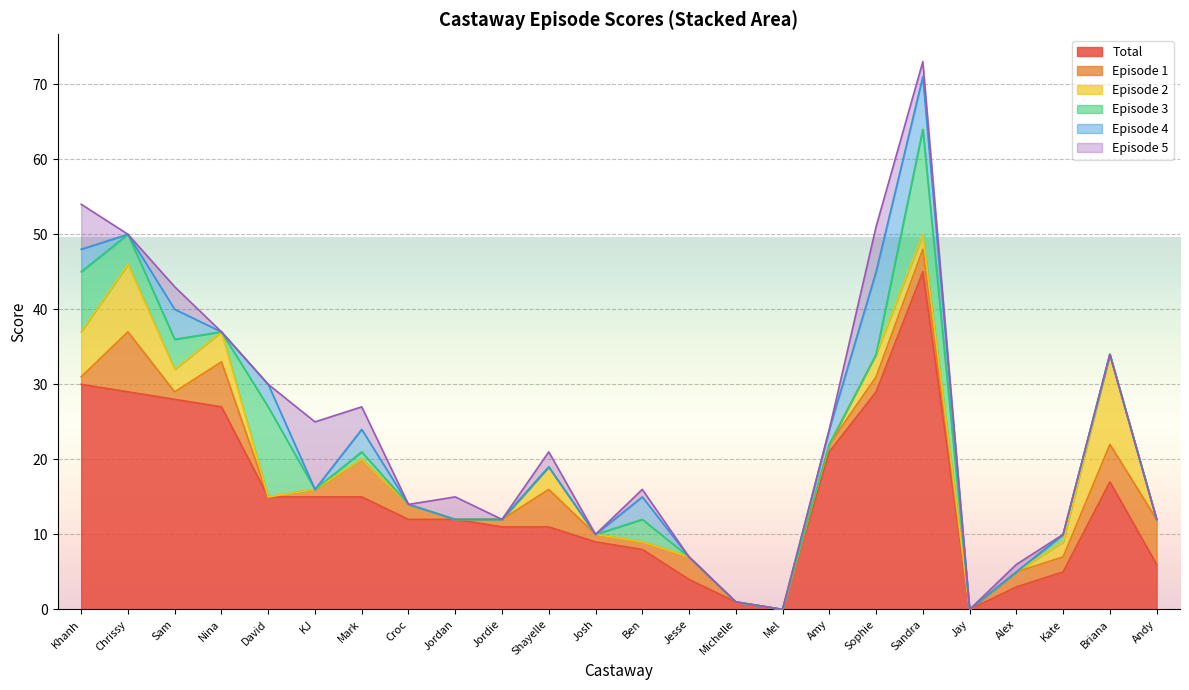

What is the sum of all Episode 5 values?

36